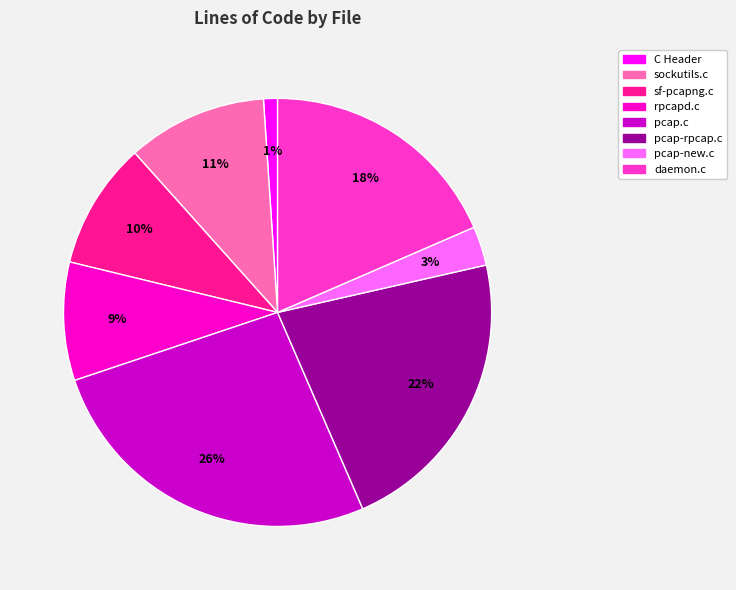

Do pcap-rpcap.c and pcap-new.c together represent more than half of the pie?

No